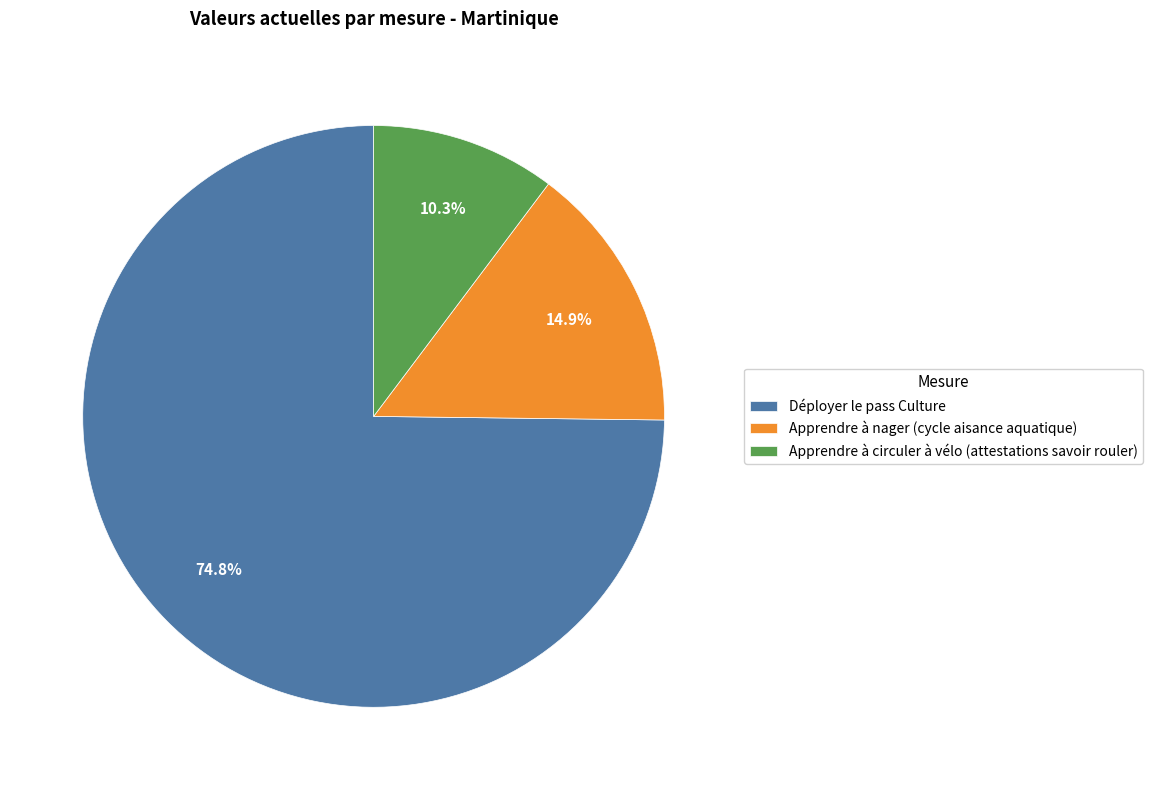

Is it true that Déployer le pass Culture is 75% of the pie?

True